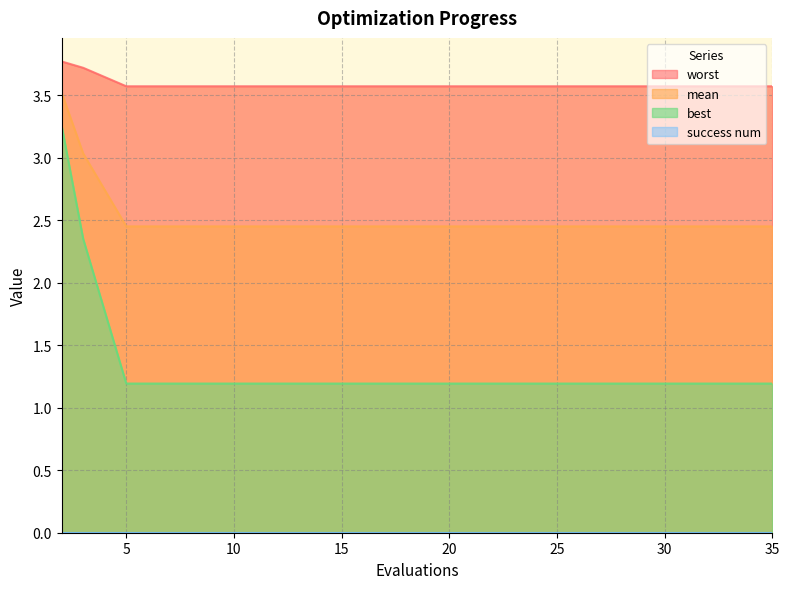

Which series changed the most between 17 and 30?

mean